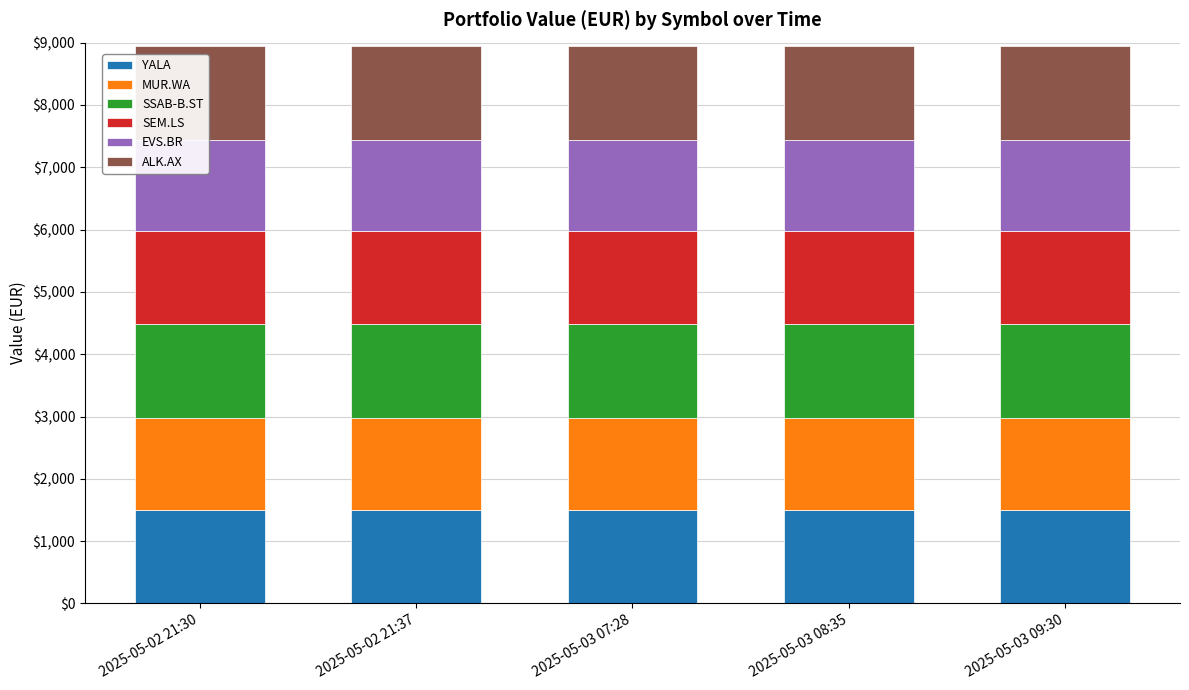

What is the approximate value of SEM.LS at 2025-05-03 09:30?

1496.8